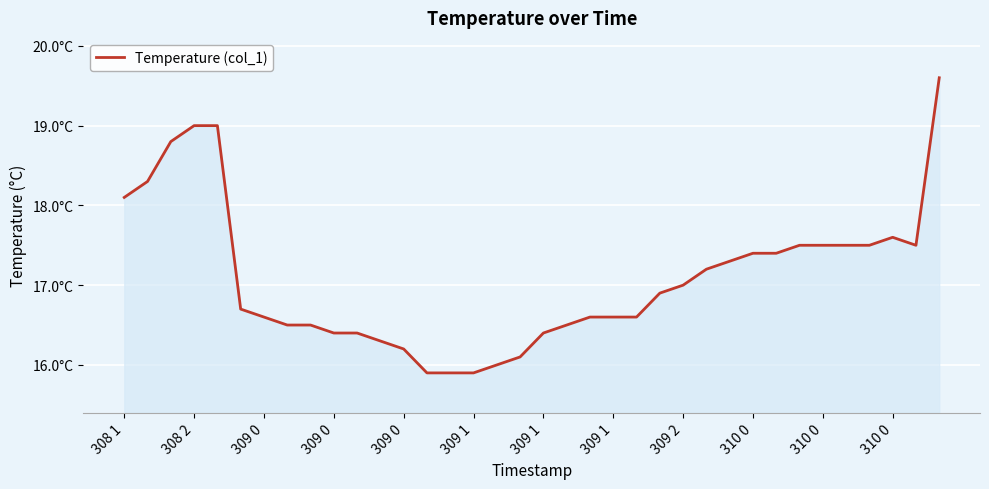

Where is the data nearest to the value 17?

309 2